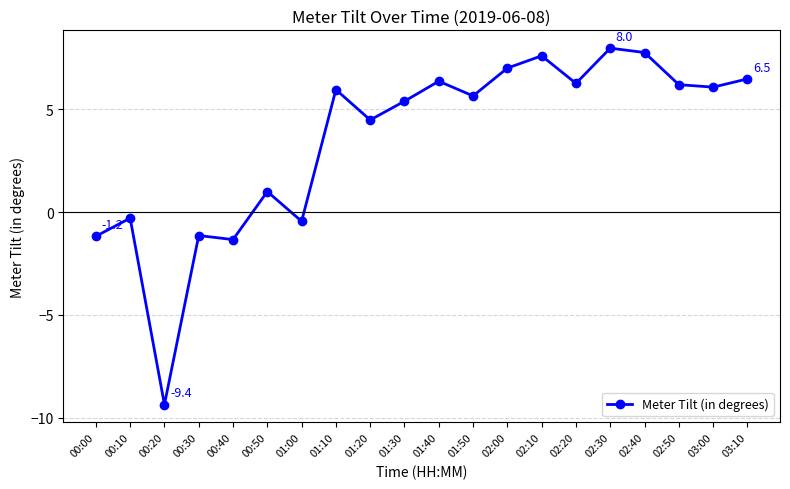

Is this an area chart (filled region under the line)?

No